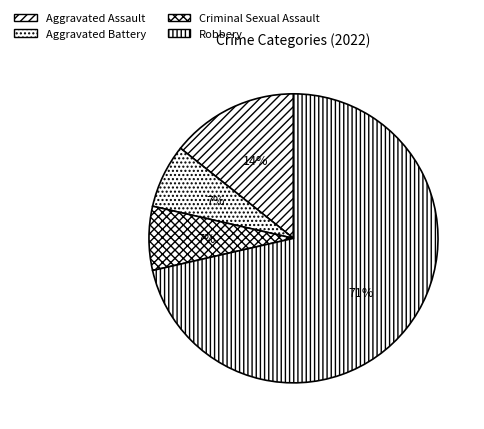

What is the total percentage of Aggravated Battery and Aggravated Assault?

21.4%